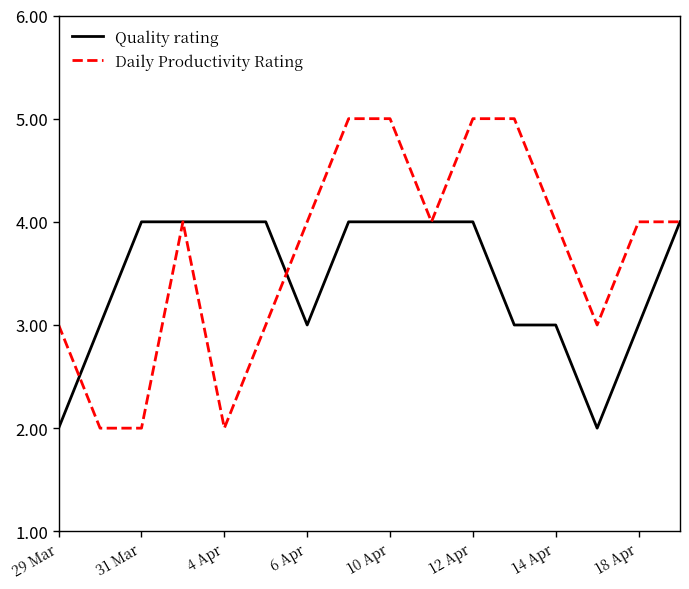

What is the maximum value shown in the chart?

5